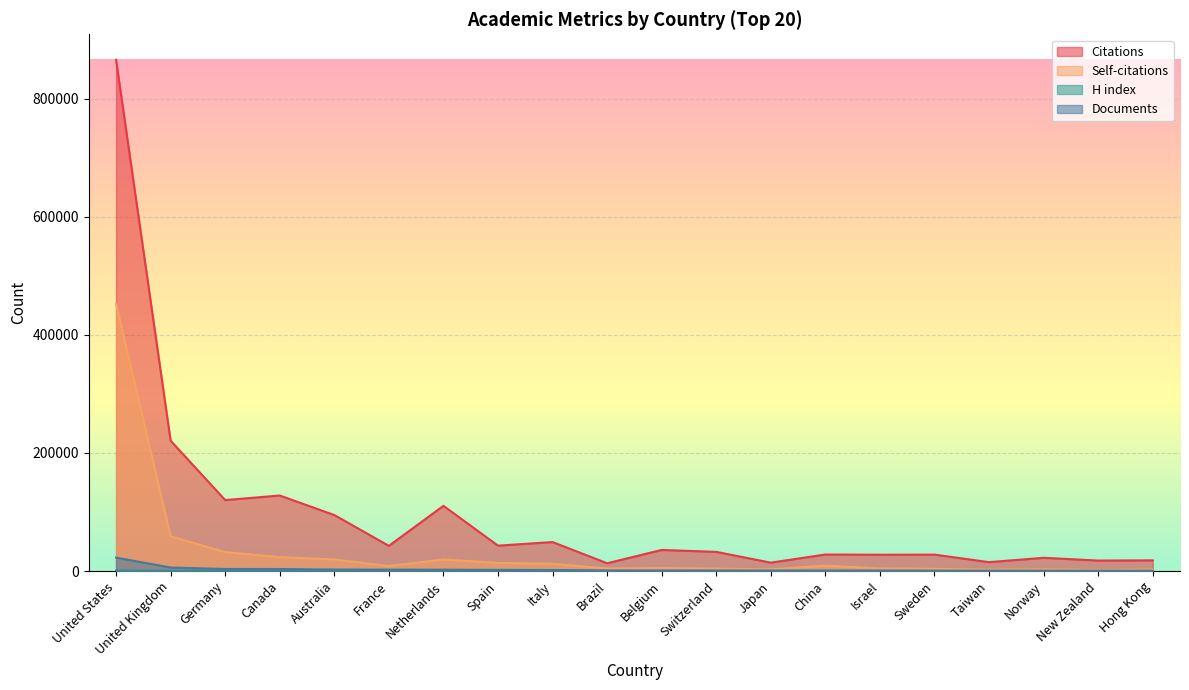

How many lines are shown in the chart?

4